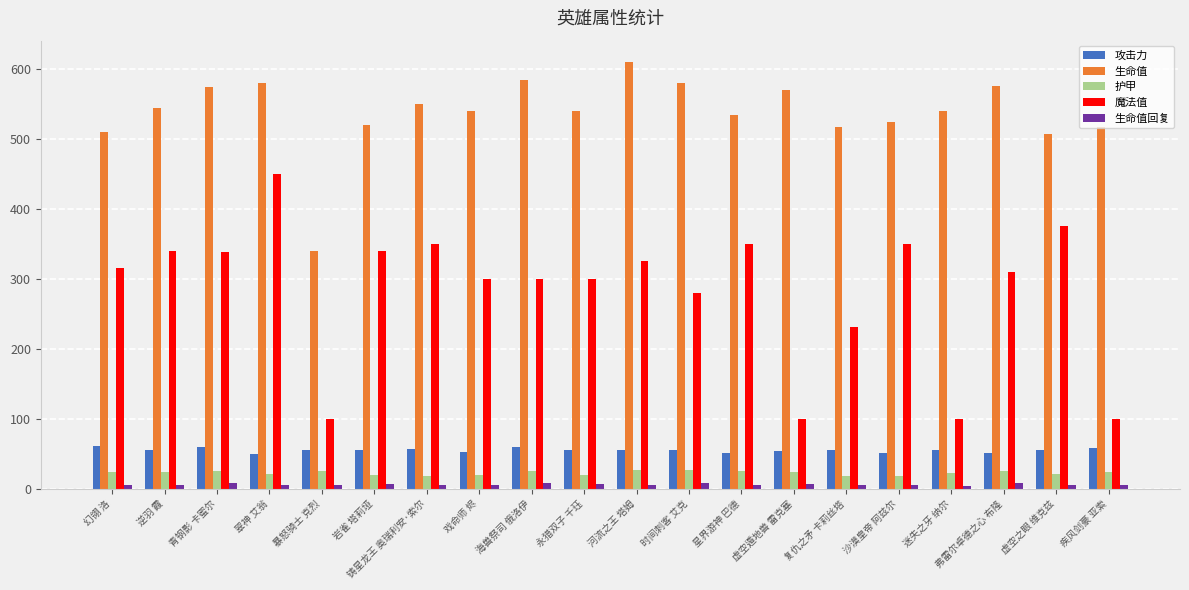

Which series has the largest range (max minus min)?

魔法值